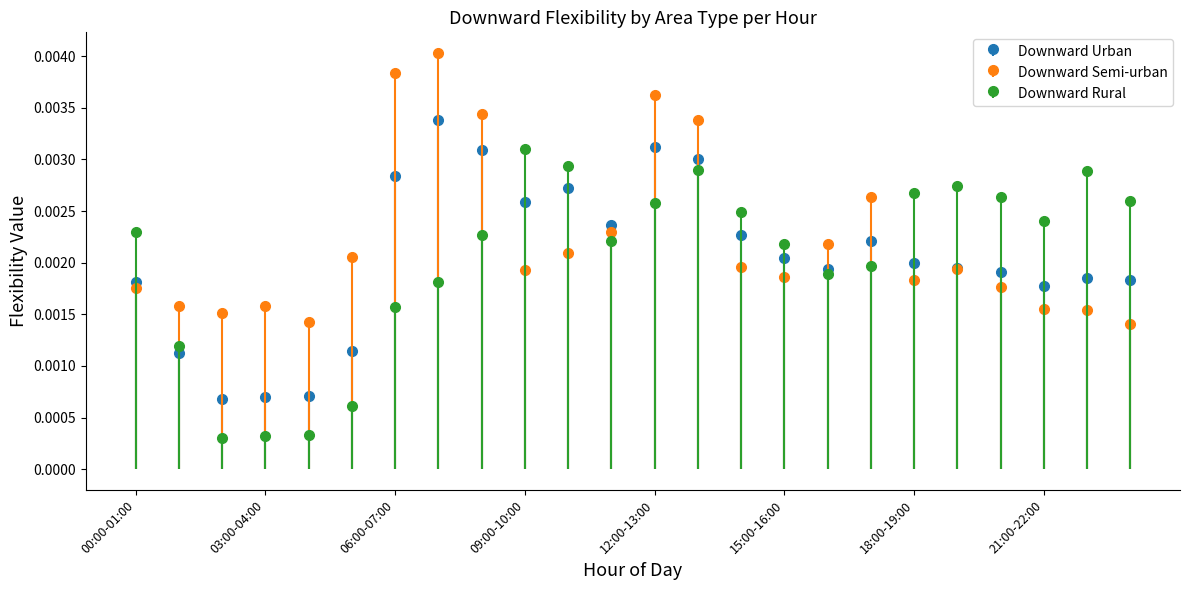

The value of Downward Rural at 04:00-05:00 is 0.0. True or false?

False